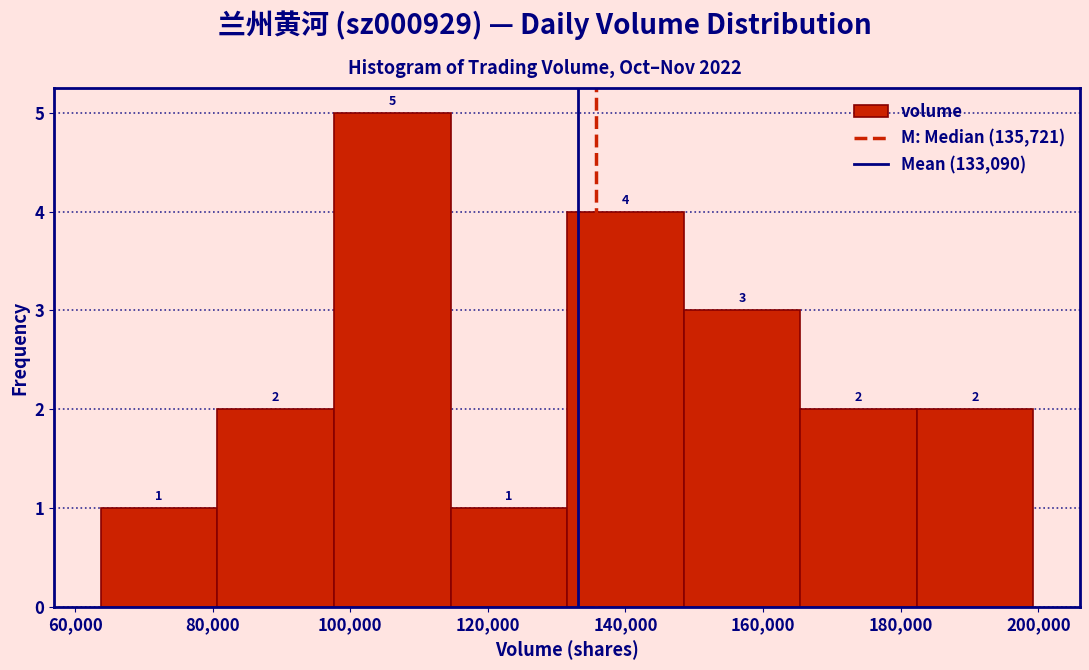

Reading left to right, transcribe this chart: for each bar, give the range it covers on the x-axis and its height. The bar edges are not printed on the chart, so give them approximately, as read against the axis.

64000 to 80000: 1
80000 to 98000: 2
98000 to 114000: 5
114000 to 132000: 1
132000 to 148000: 4
148000 to 166000: 3
166000 to 182000: 2
182000 to 200000: 2